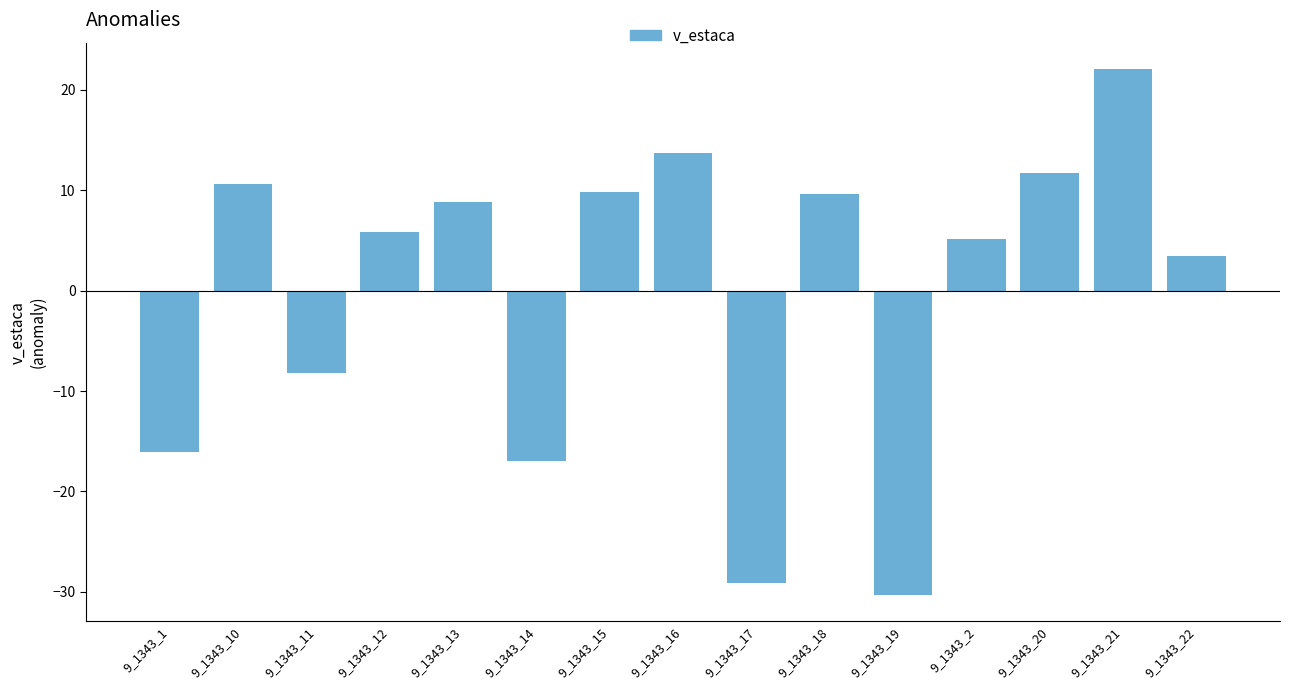

Reading right to left, list all the values displayed in this chart.

3.4	22.1	11.7	5.2	-30.3	9.6	-29.1	13.7	9.9	-17.0	8.8	5.9	-8.2	10.7	-16.1